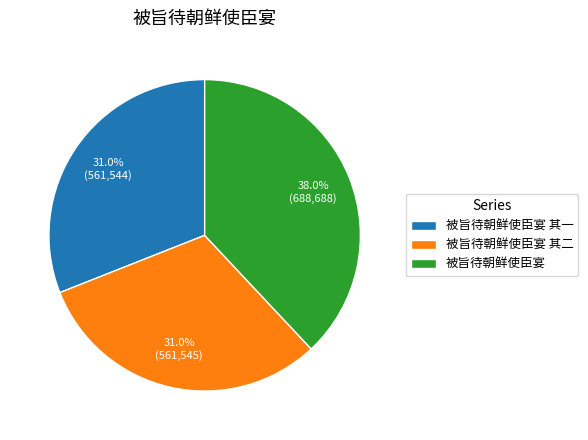

True or false: 被旨待朝鲜使臣宴 其一 accounts for 23% of the total.

False